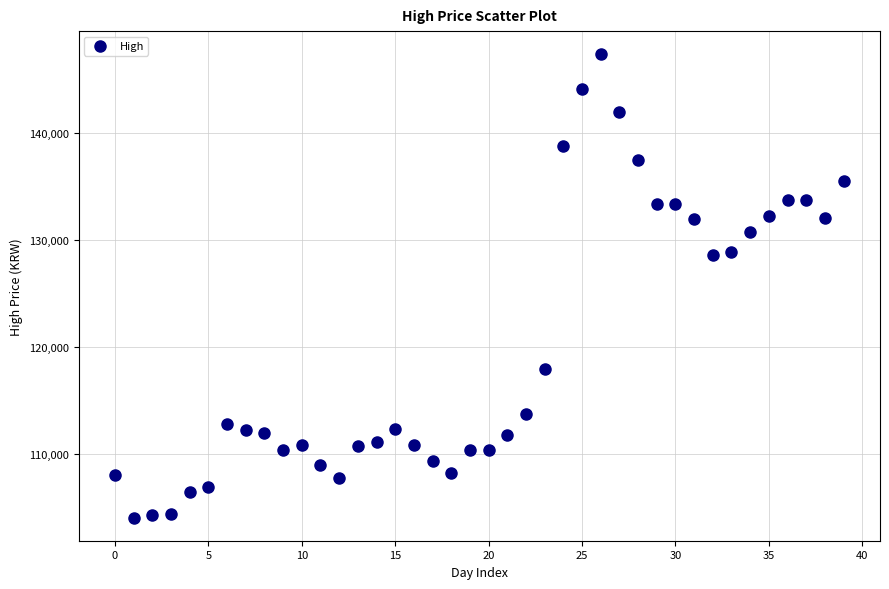

What is the range of Y values (max minus min)?

43300